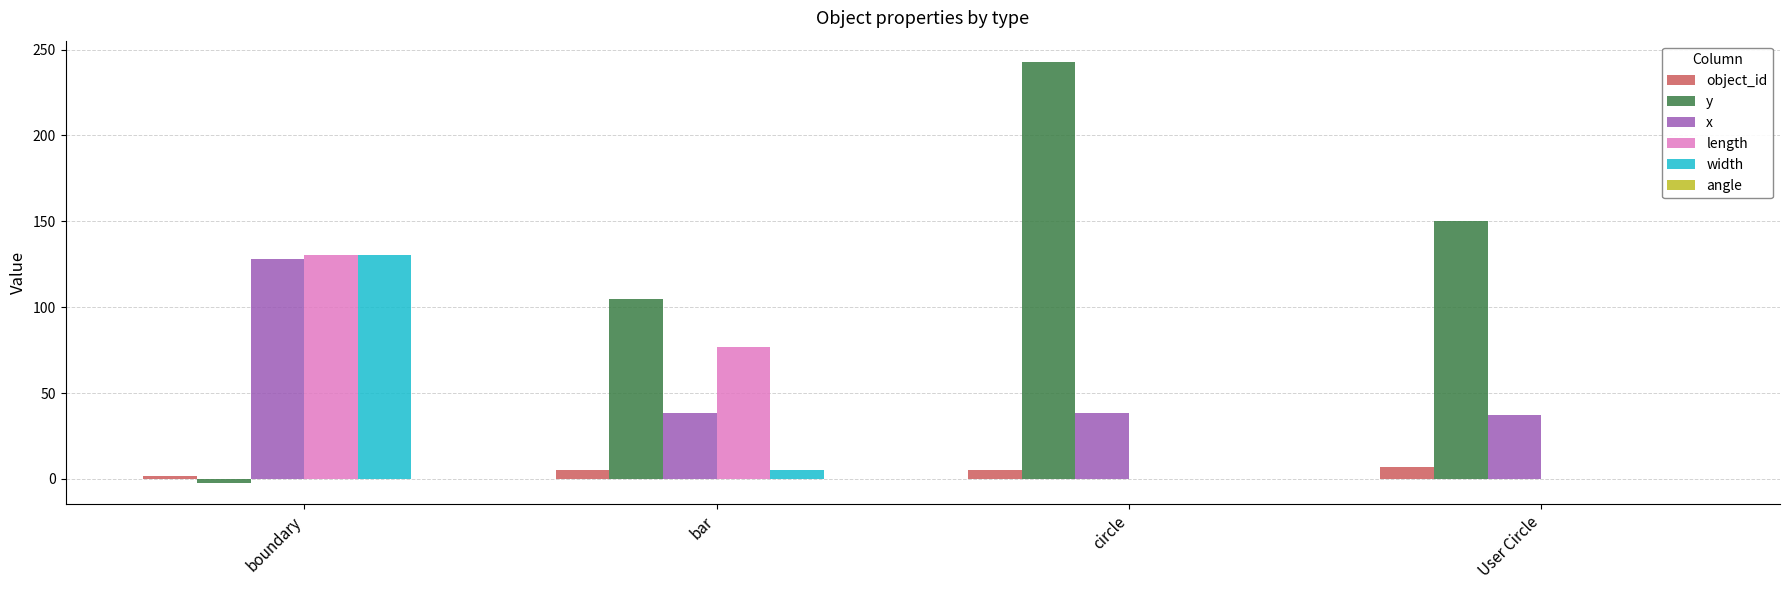

Which category has the highest value across all series?

circle